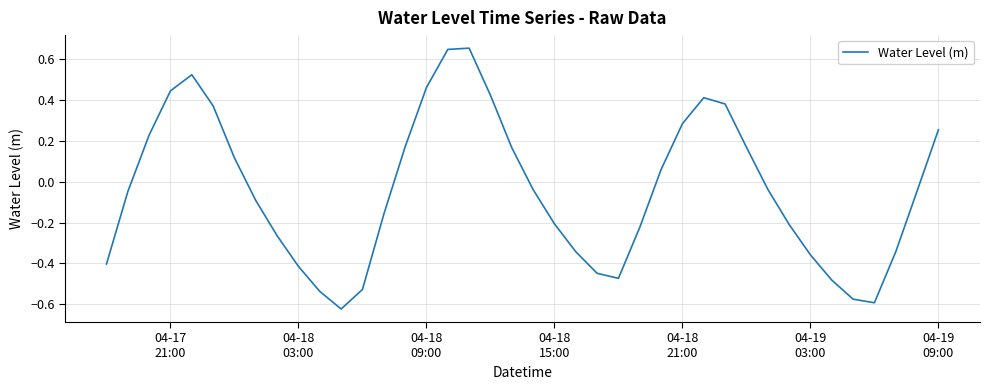

What is the difference between the maximum and minimum values?

1.3